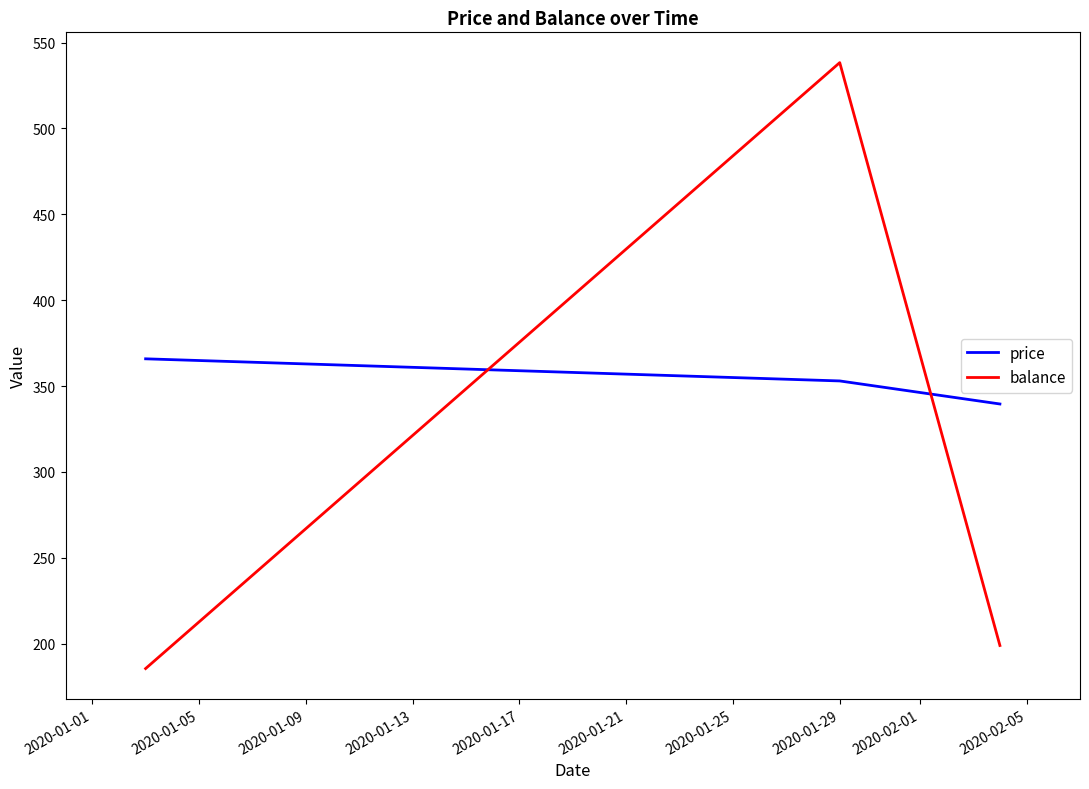

What is the difference between the second highest and minimum values in the balance series?

13.4